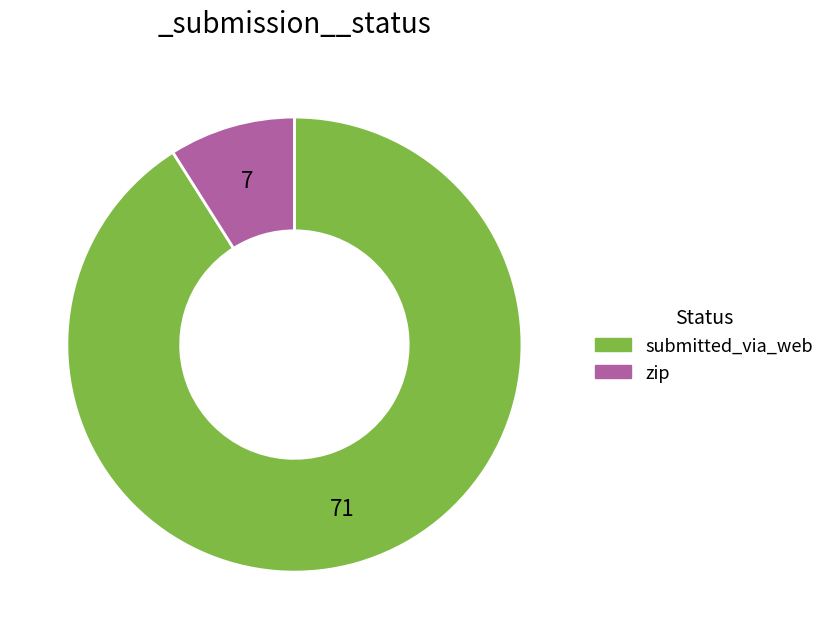

Do zip and submitted_via_web together represent more than half of the pie?

Yes